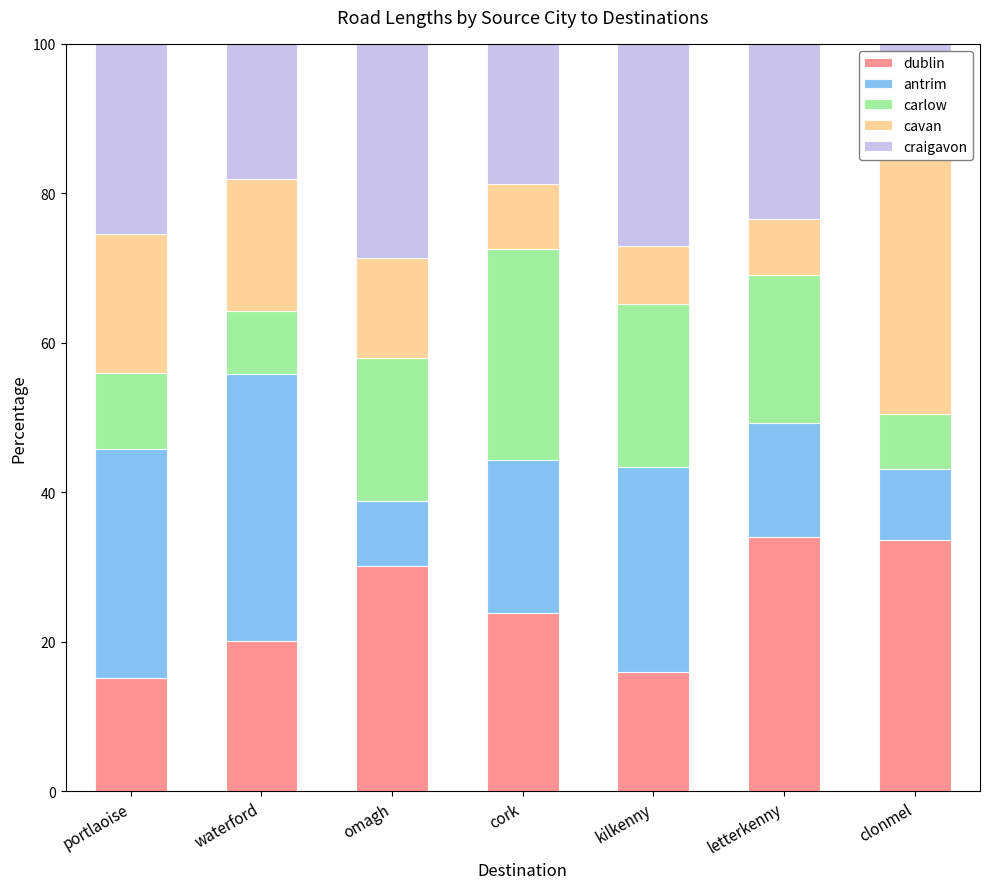

At waterford, list the series in order from largest to smallest.

antrim, dublin, craigavon, cavan, carlow